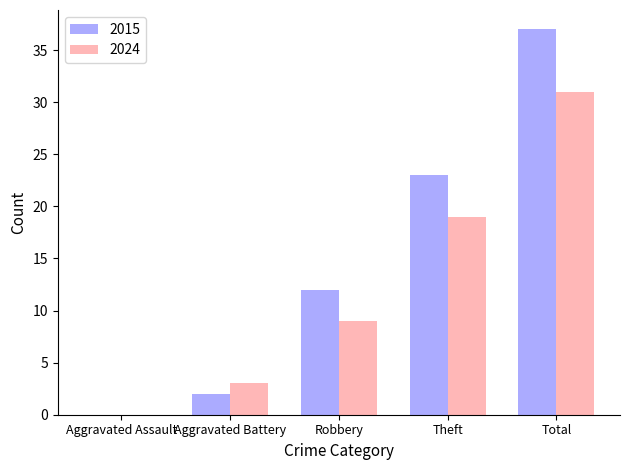

At which label is 2024 closest to 15?

Theft